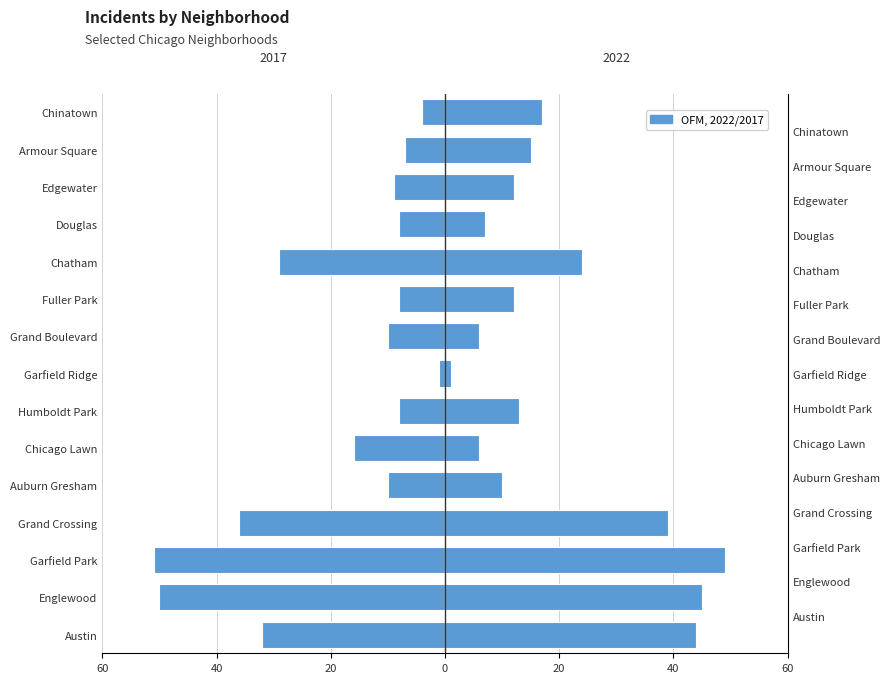

Reading left to right, what are all the values shown in this chart?

2022: 44	45	49	39	10	6	13	1	6	12	24	7	12	15	17
2017: -32	-50	-51	-36	-10	-16	-8	-1	-10	-8	-29	-8	-9	-7	-4